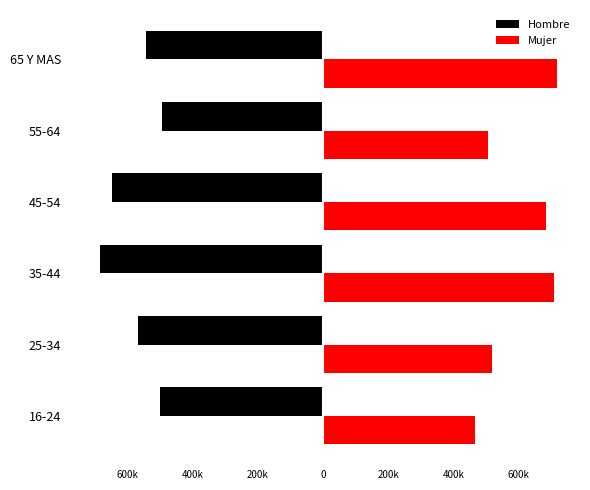

Reading right to left, transcribe all the data shown in this chart.

Hombre: -545200	-495312	-647258	-686369	-569483	-502066
Mujer: 717722	506903	685620	709975	519056	465675